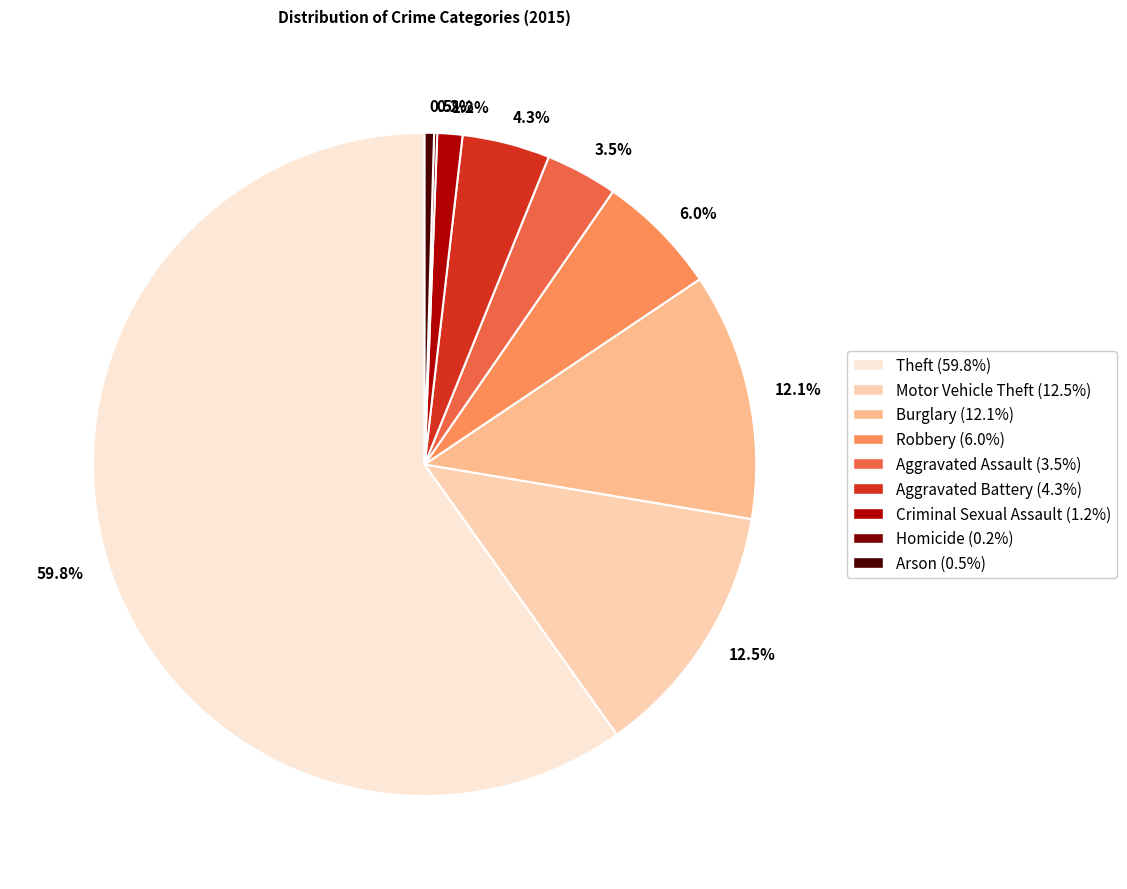

Which category has the biggest portion of the pie?

59.8%